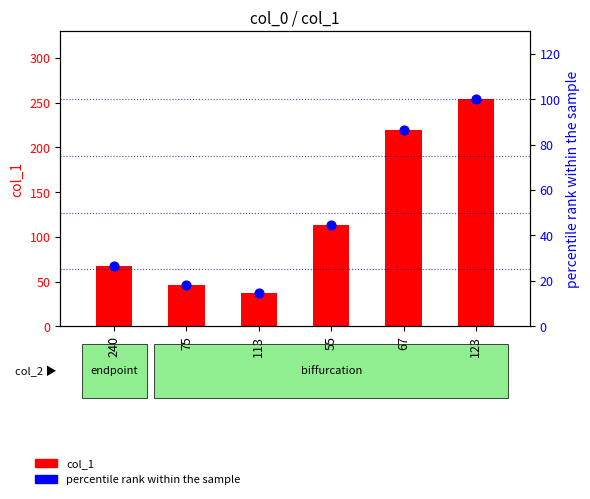

At how many categories does at least one series exceed 47?

4